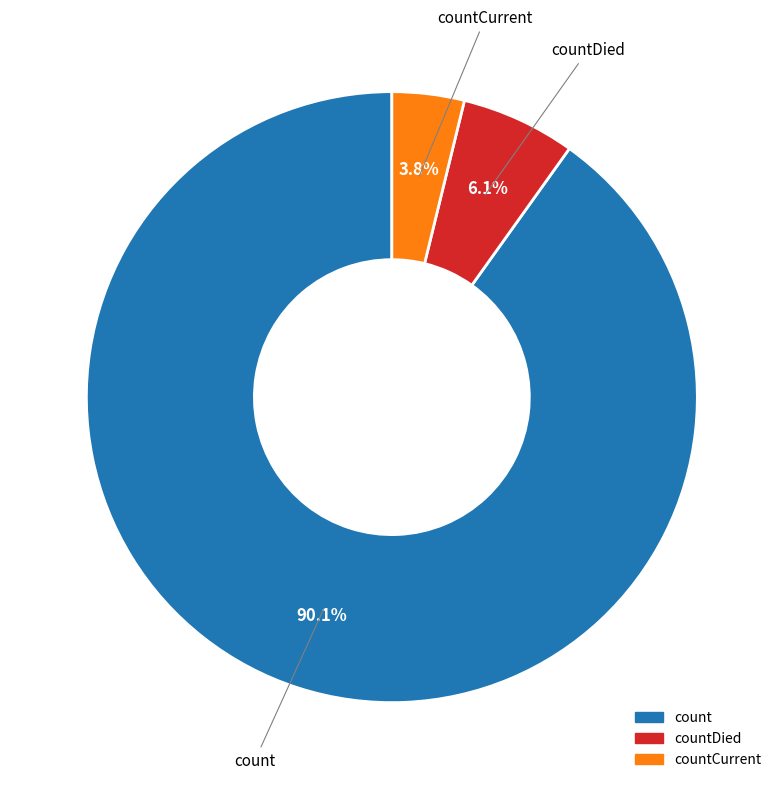

Does any single category account for the majority?

Yes